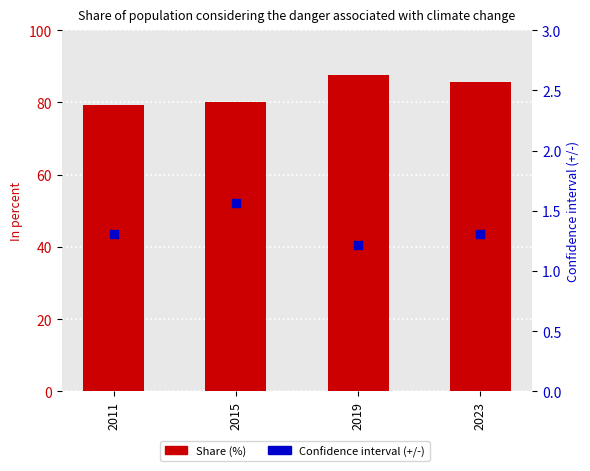

Which series contains the lowest Y value?

Confidence interval (+/-)